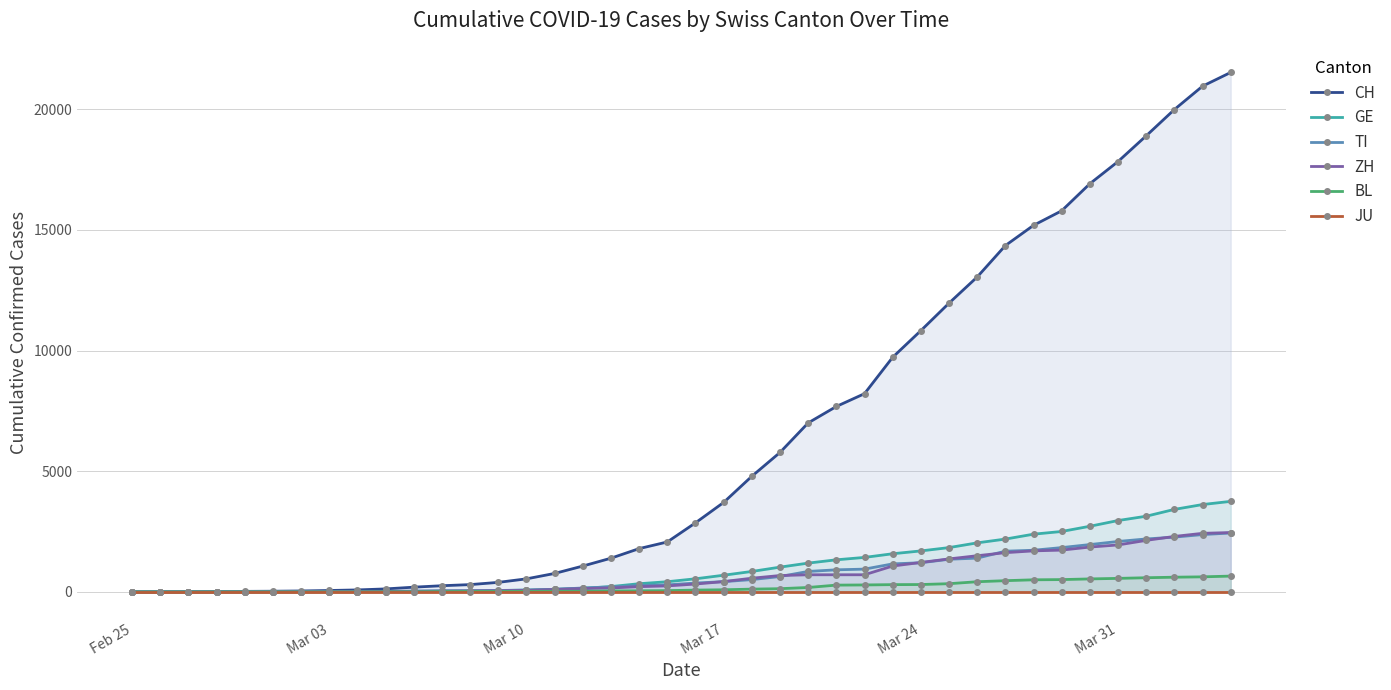

How many lines are shown in the chart?

6